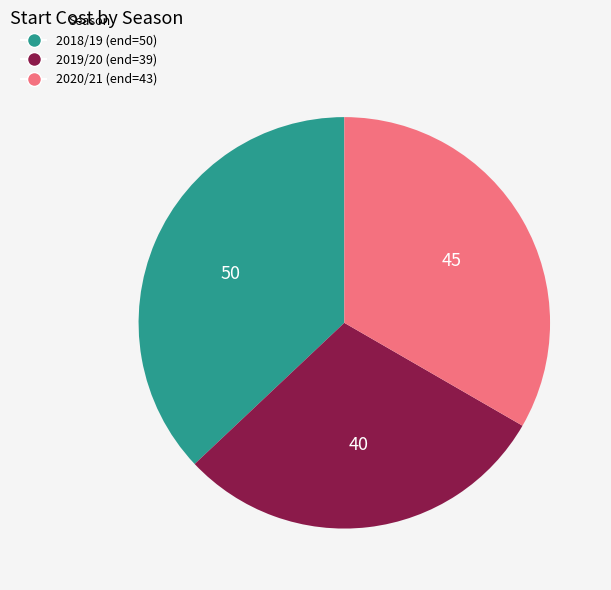

How many segments does this pie chart have?

3